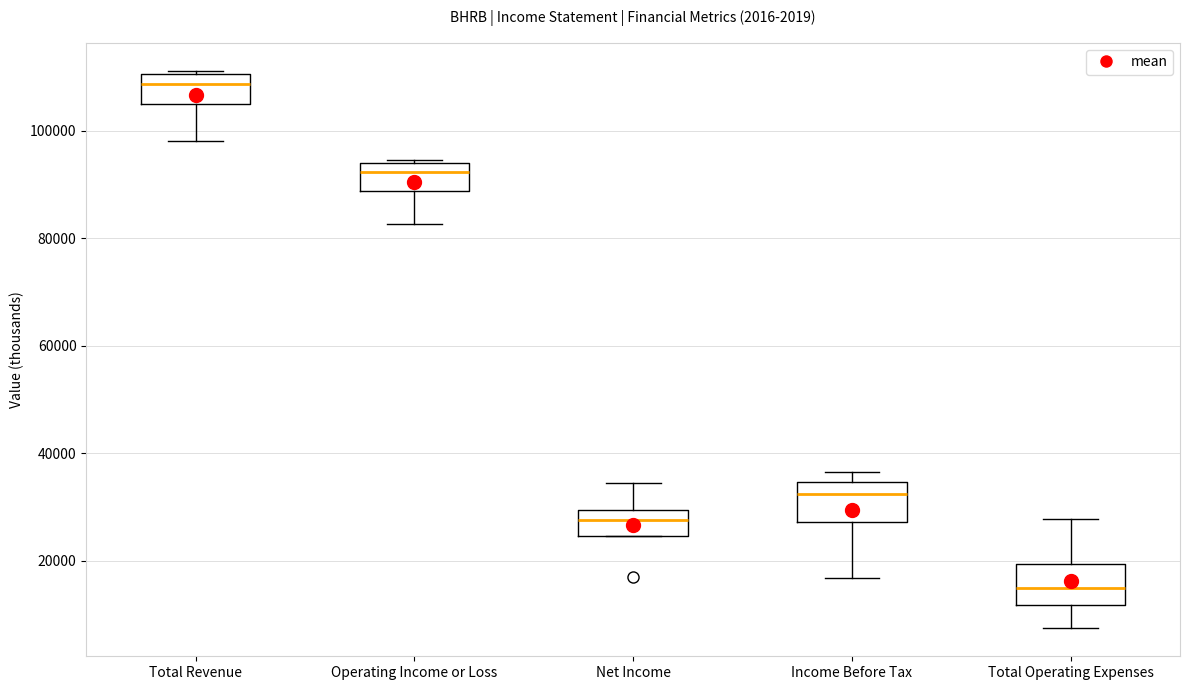

Which box's median line is the highest?

Total Revenue